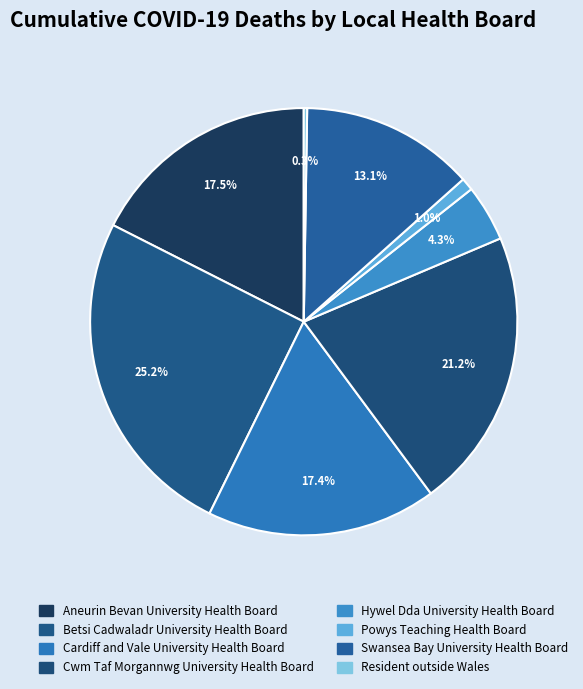

To the nearest percent, what is the difference between the largest and smallest slice percentages?

25%